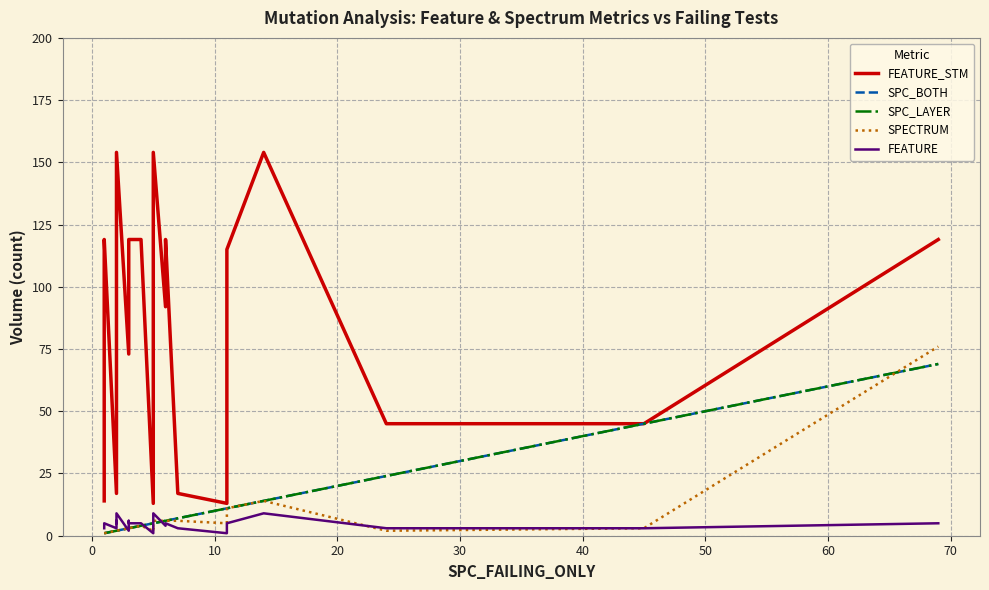

What is the difference between the maximum and minimum values in the FEATURE_STM series?

141